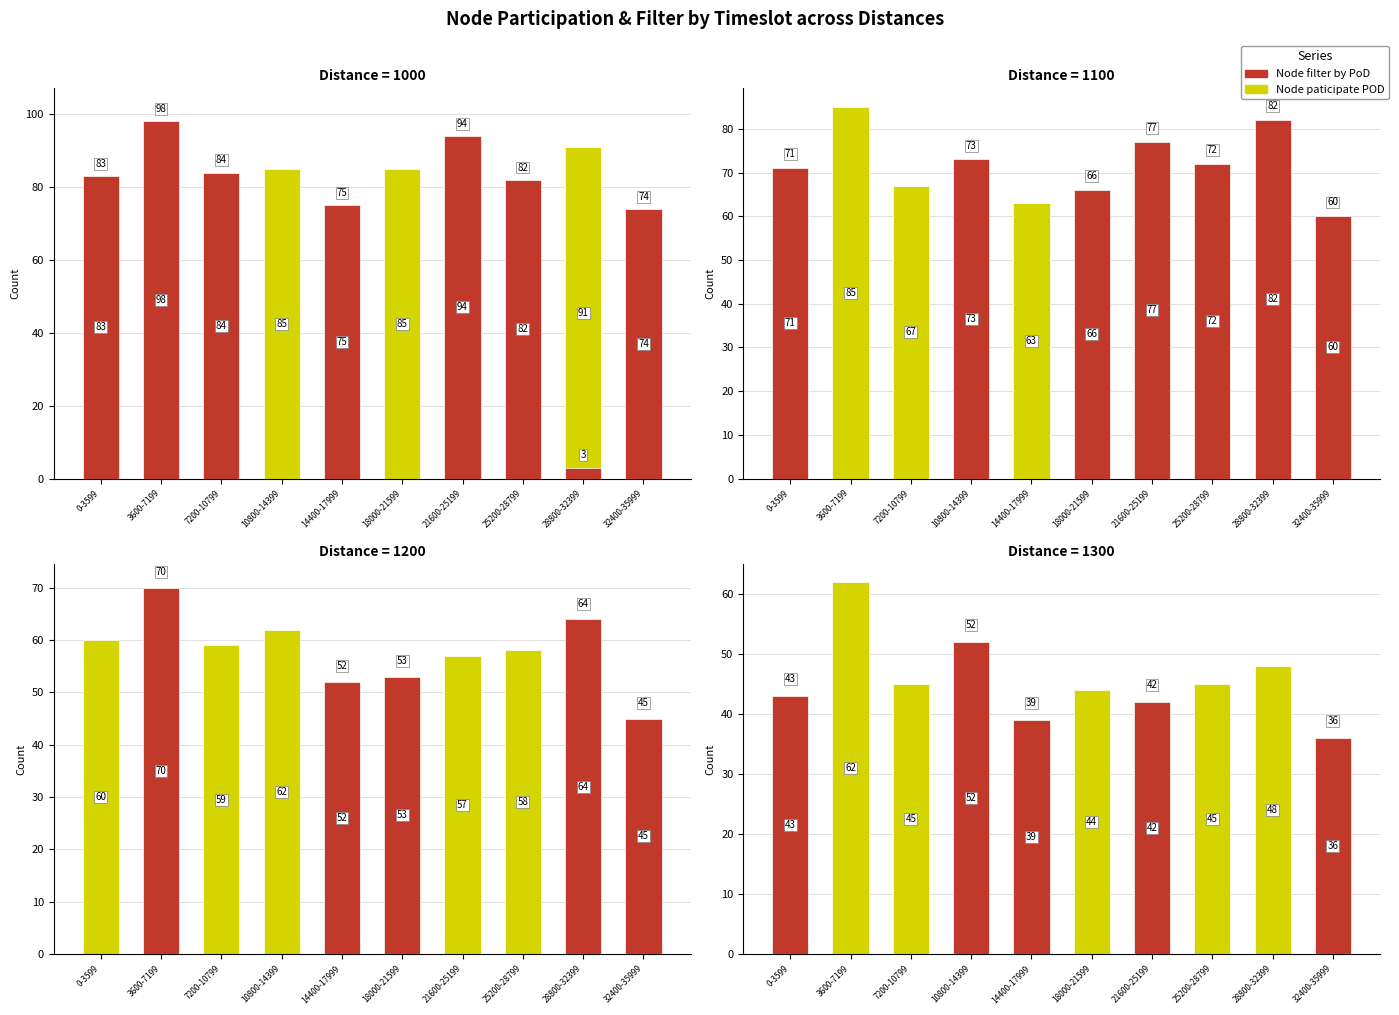

Which category has the highest value across all series?

3600-7199